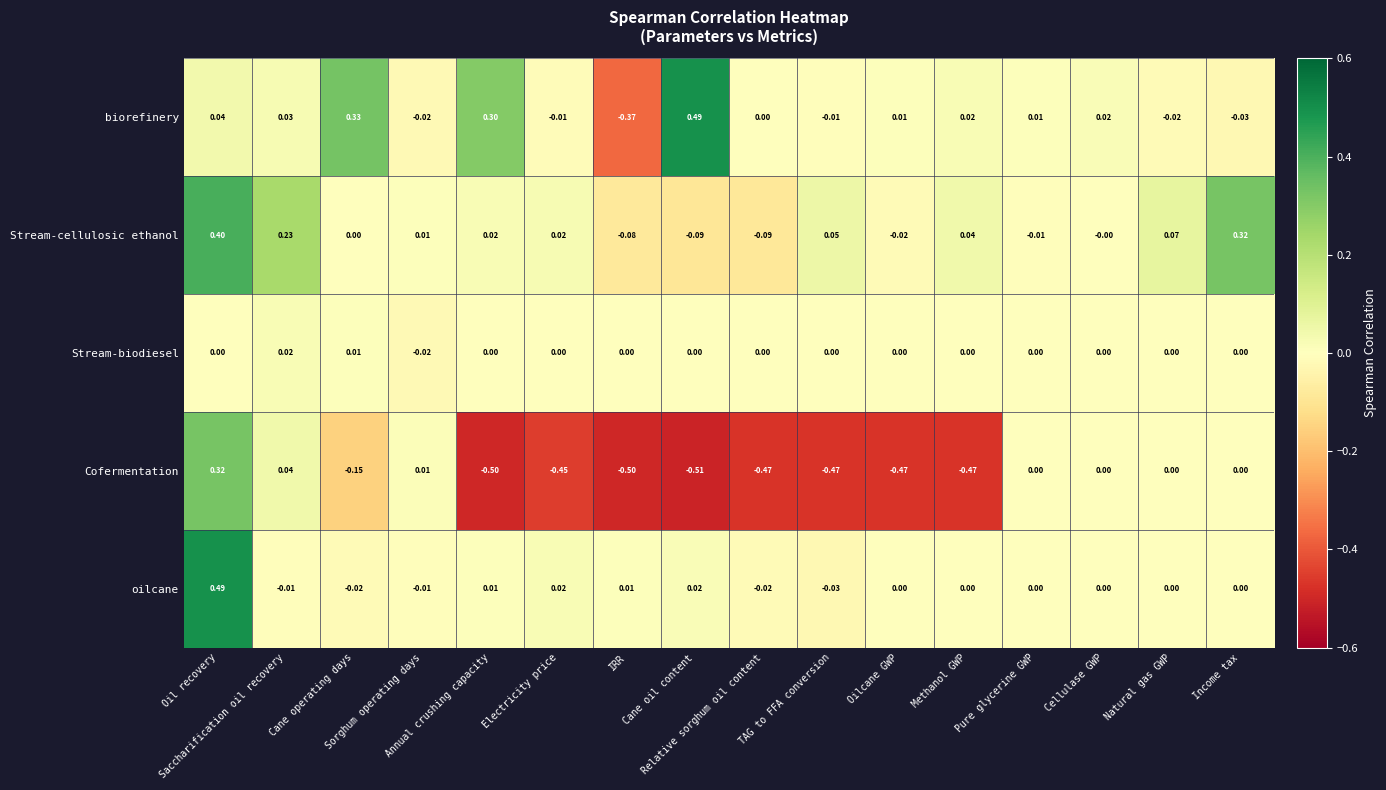

Between Relative sorghum oil content and Natural gas GWP, which series saw the biggest shift?

Cofermentation